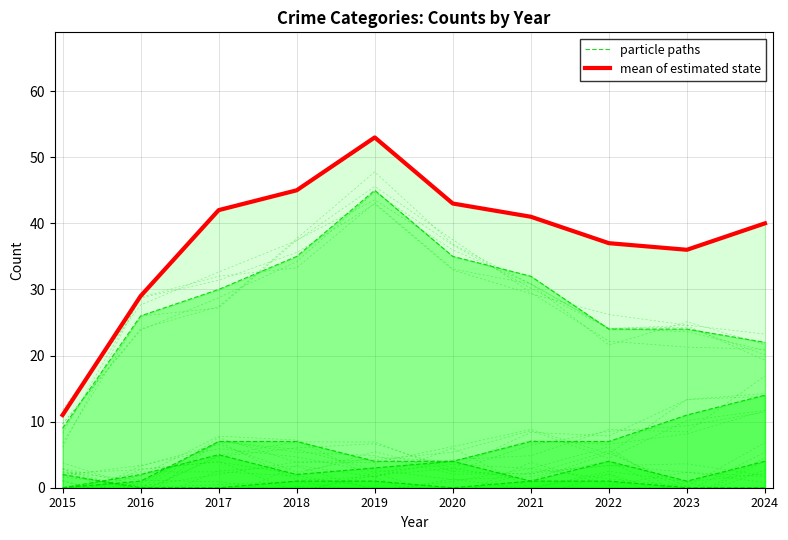

Rank the series at 2020 from lowest to highest value.

particle paths, mean of estimated state